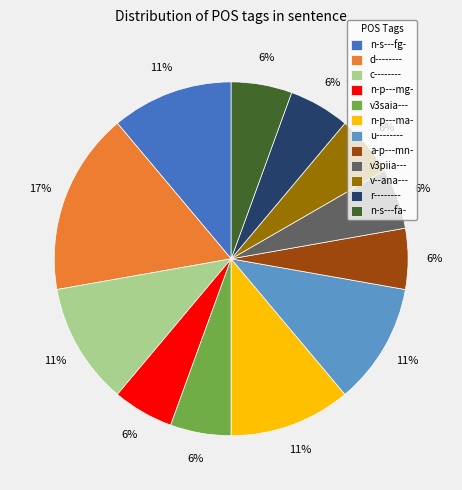

The n-p---ma- slice represents 3% of the pie. True or false?

False